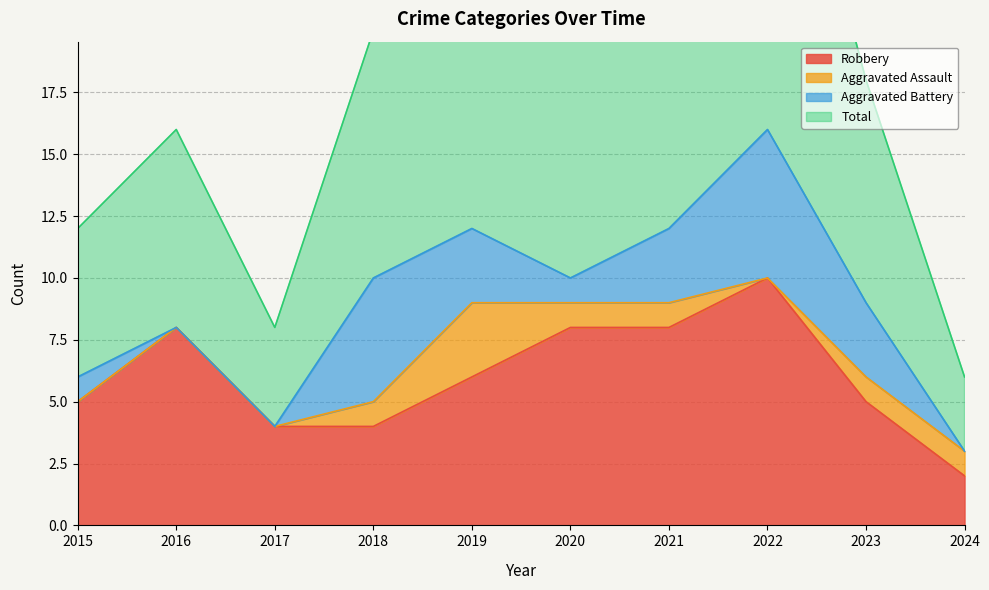

In Total, how many points are lower than both neighbors (excluding endpoints)?

2